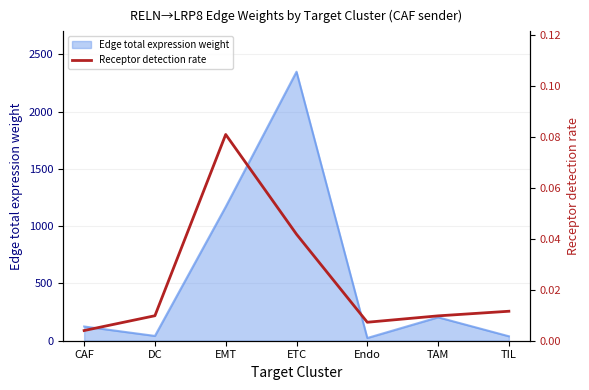

Which category has the highest value in the Edge total expression weight series?

ETC